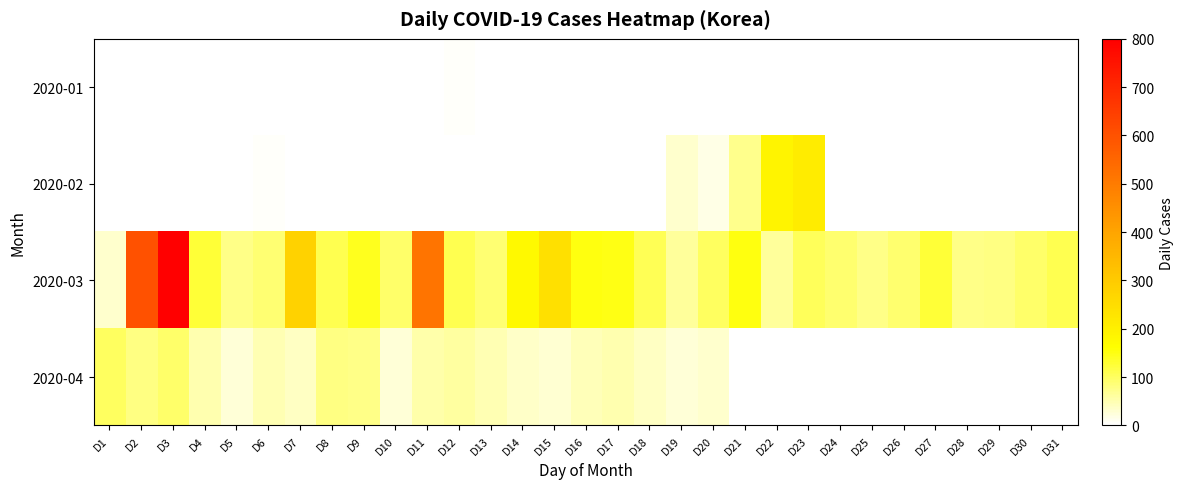

Which series has the widest spread of values?

2020-03